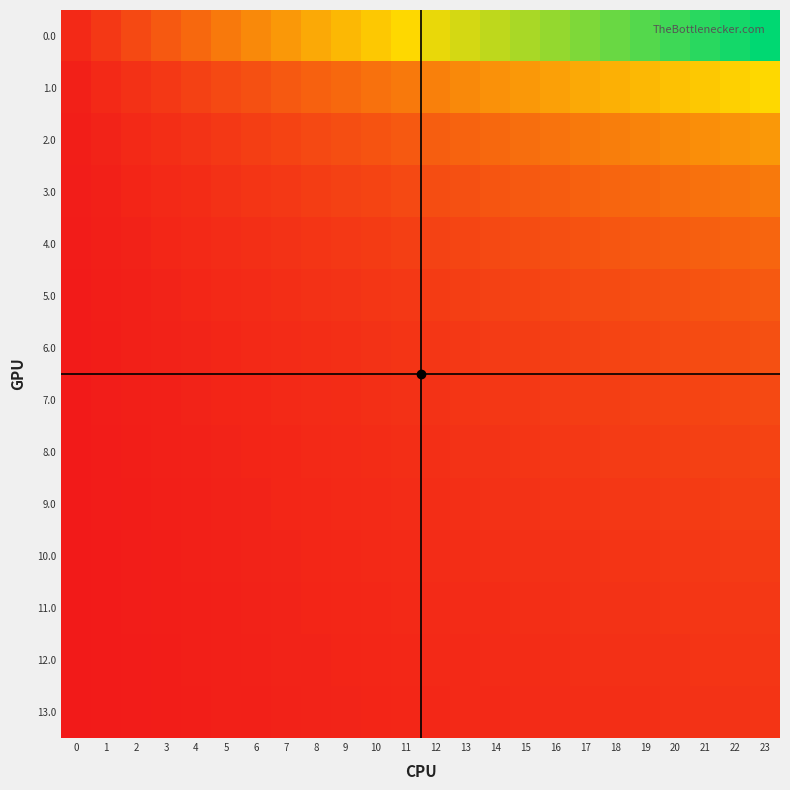

What is the minimum value shown in the chart?

0.1